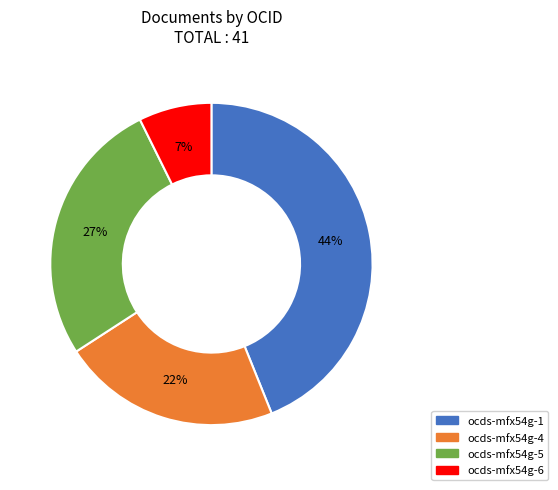

Count the number of slices in the pie.

4